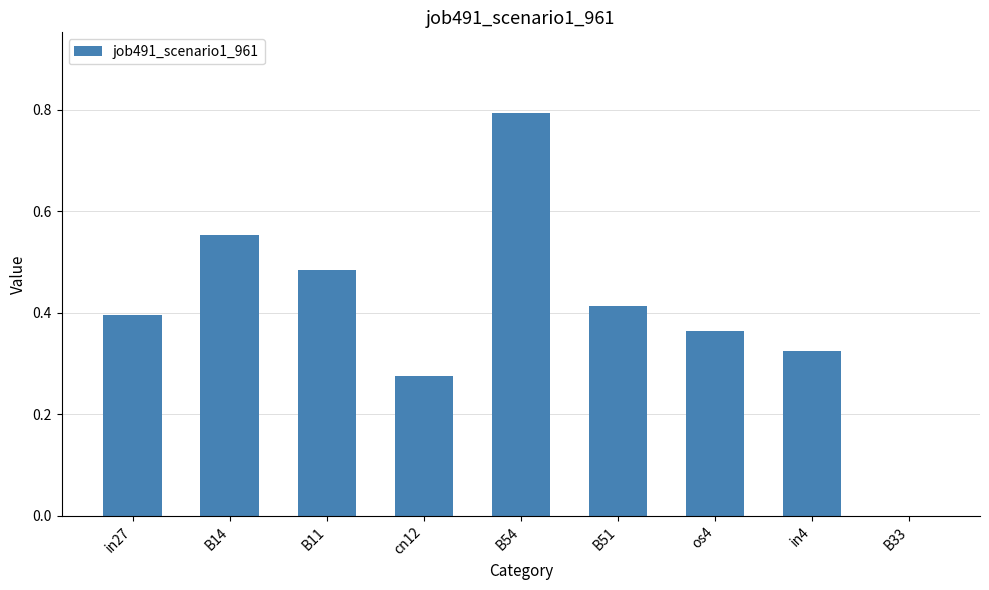

Which label corresponds to the largest value in the chart?

B54